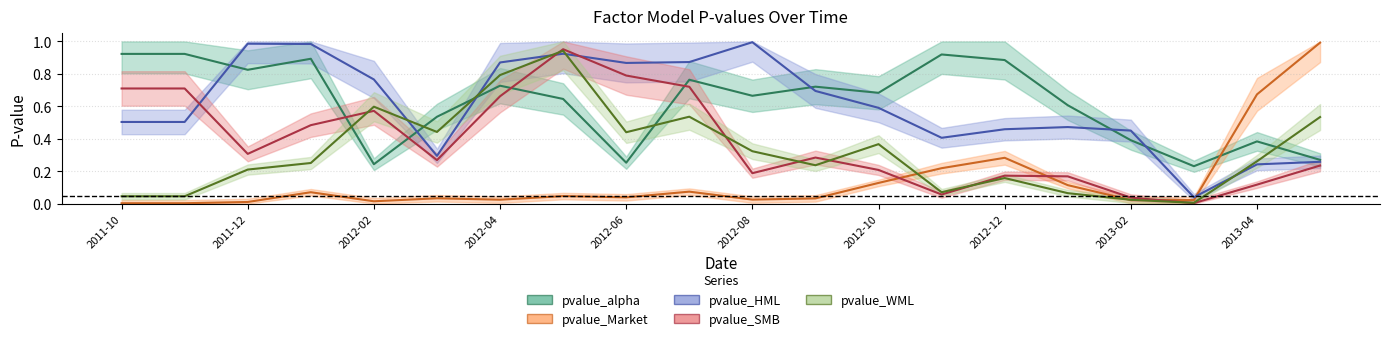

What is the average value of the pvalue_WML series?

0.3